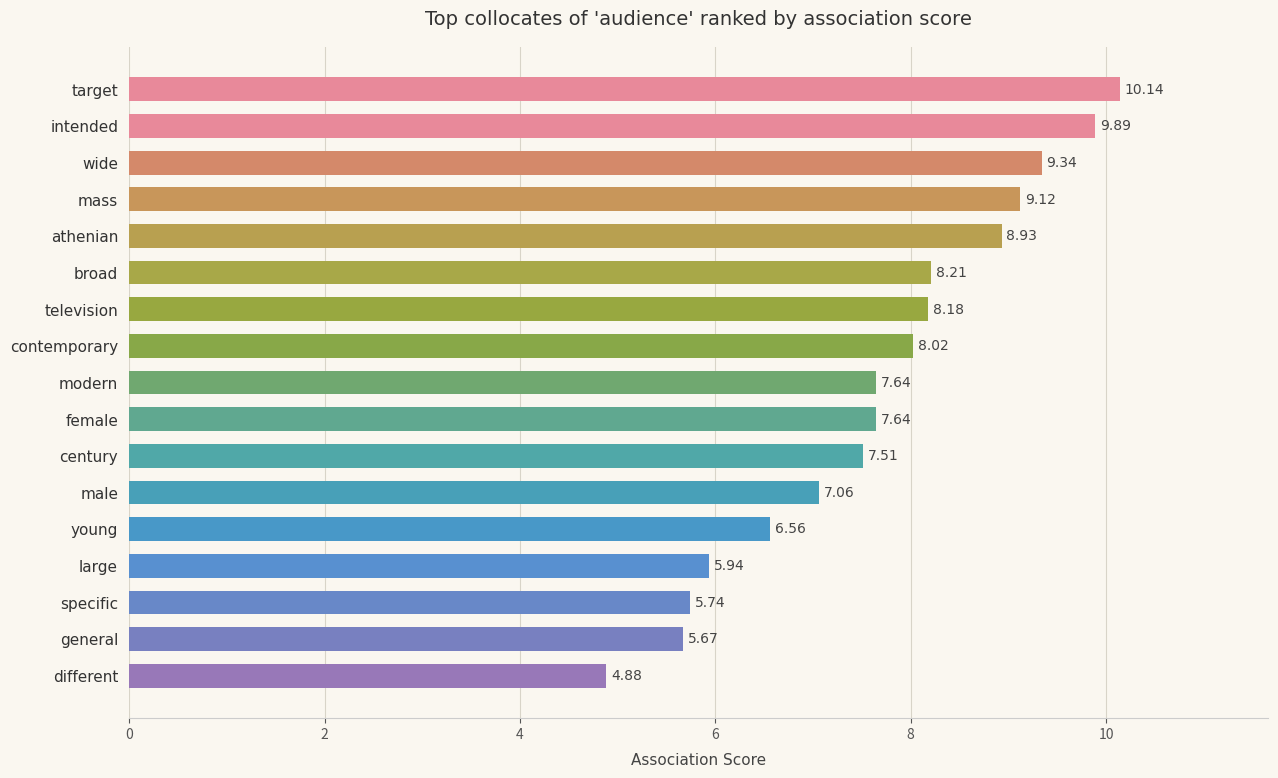

What is the label of the 3rd bar from the bottom?

specific